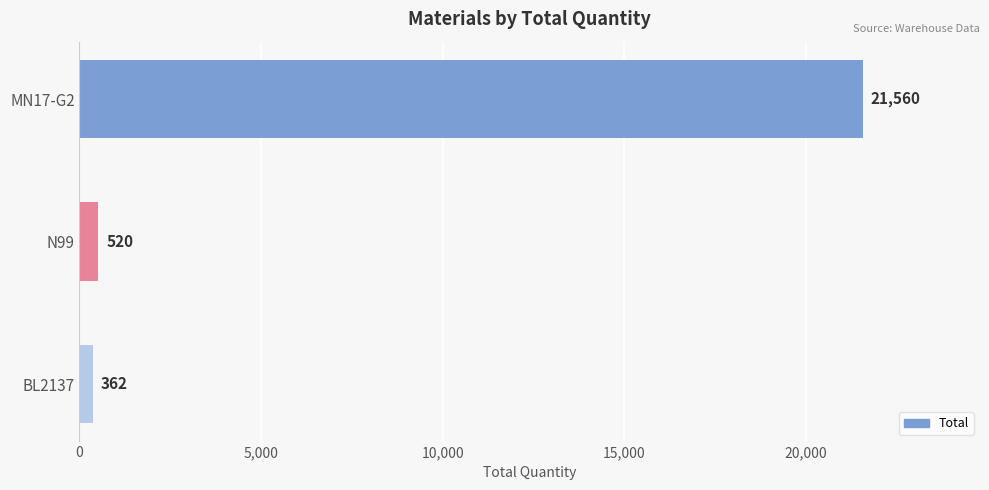

What is the change in value from N99 to BL2137?

-158